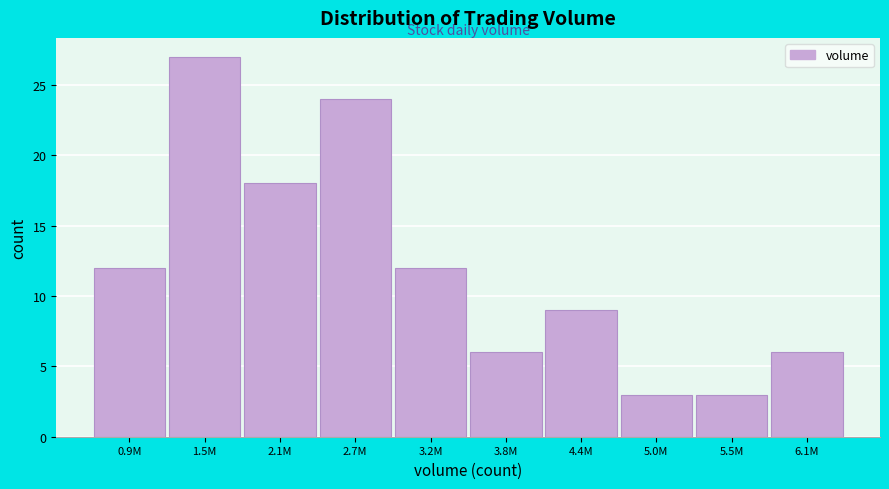

Reading right to left, extract all data points from this chart.

6.1M=6	5.5M=3	5.0M=3	4.4M=9	3.8M=6	3.2M=12	2.7M=24	2.1M=18	1.5M=27	0.9M=12